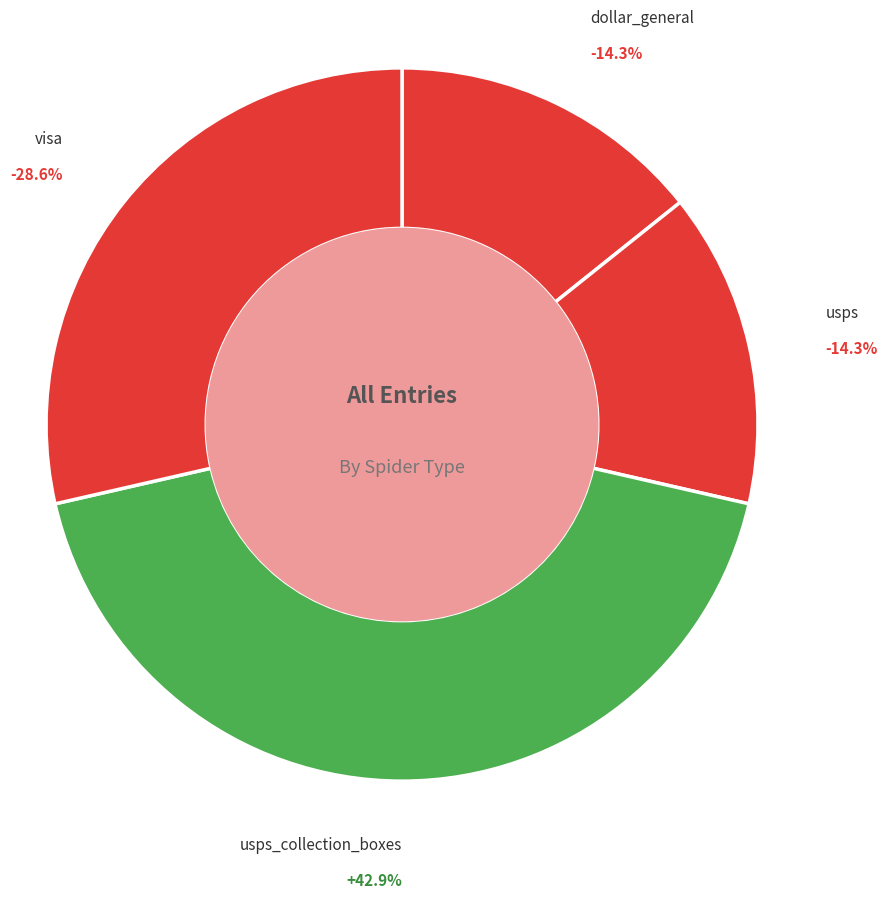

Does usps account for over 50% of the chart?

No